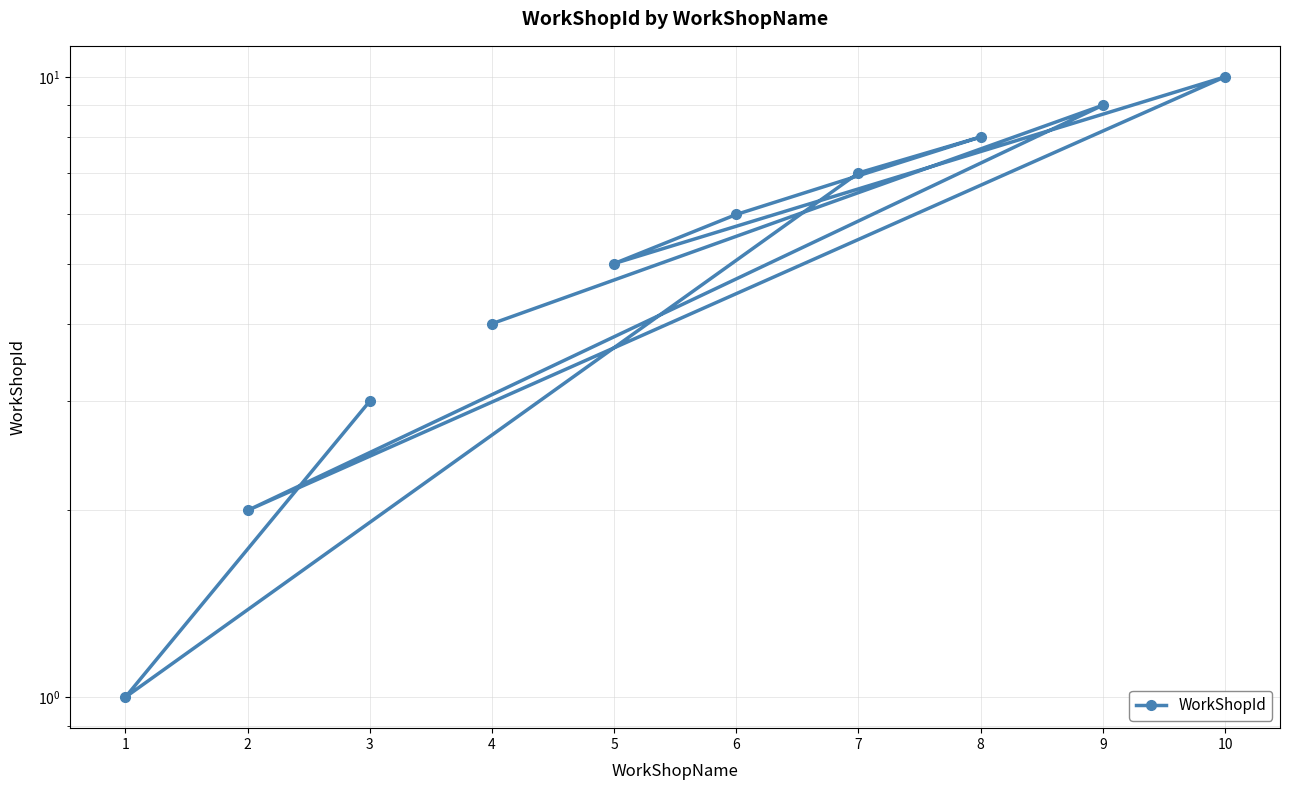

Where does the data first go above 6?

9